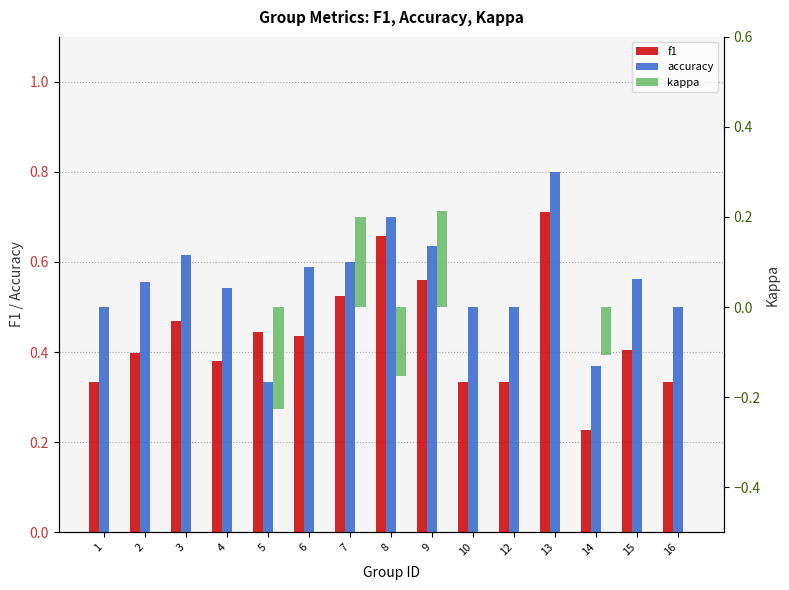

What is the highest value of the f1 series?

0.7